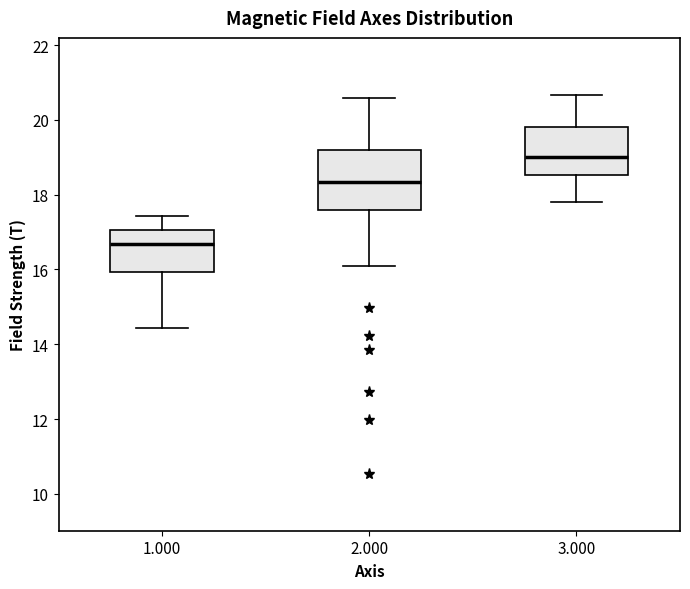

Reading left to right, read every box against the y-axis: the position of its median line, the range the box covers, and the ends of its whiskers. The values are not printed on the chart, so give them approximately, as read against the axis.

1.000: median 16.6, box 16.0 to 17.0, whiskers 14.4 to 17.4
2.000: median 18.4, box 17.6 to 19.2, whiskers 16.0 to 20.6
3.000: median 19.0, box 18.6 to 19.8, whiskers 17.8 to 20.6